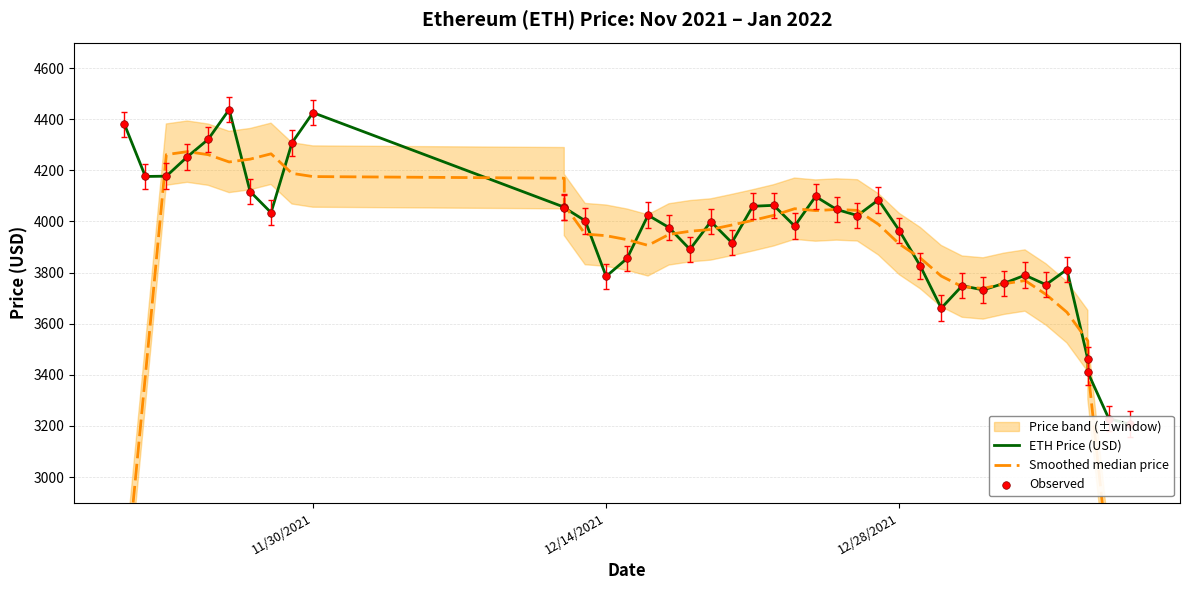

Is the value of Observed at 28 greater than the value of Smoothed median price at 22?

No